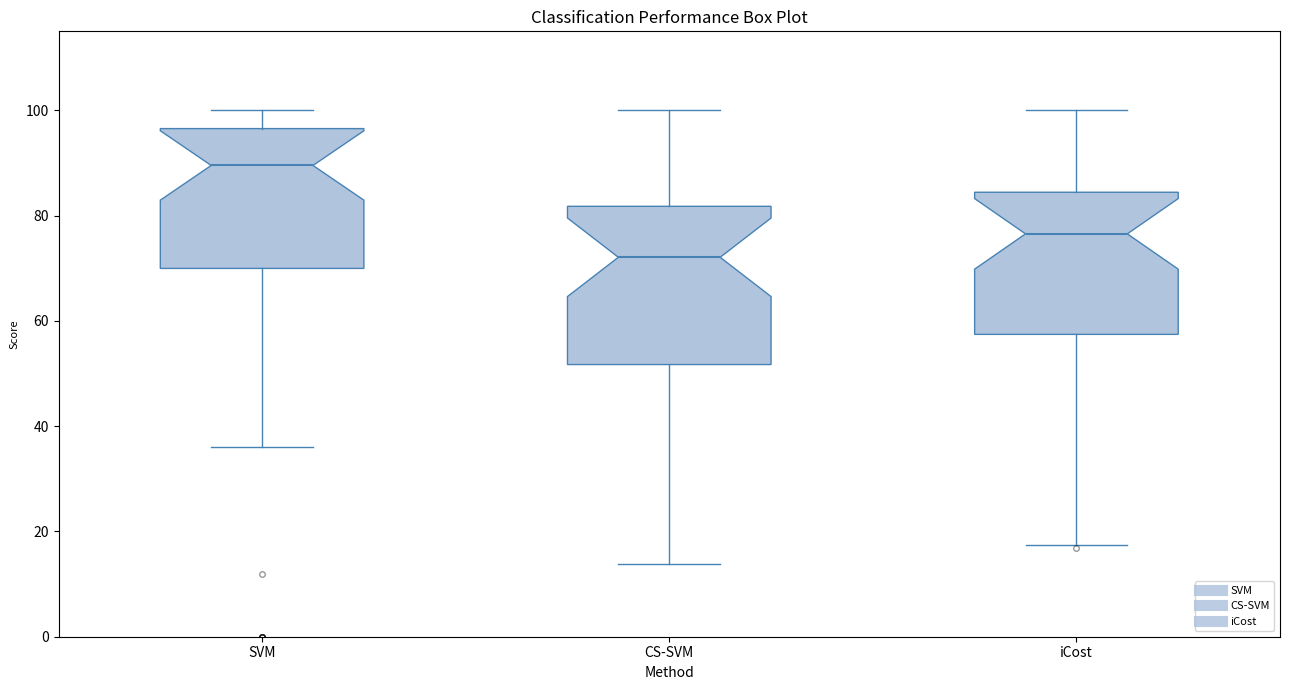

Which box is the tallest, from its lower edge to its upper edge?

CS-SVM